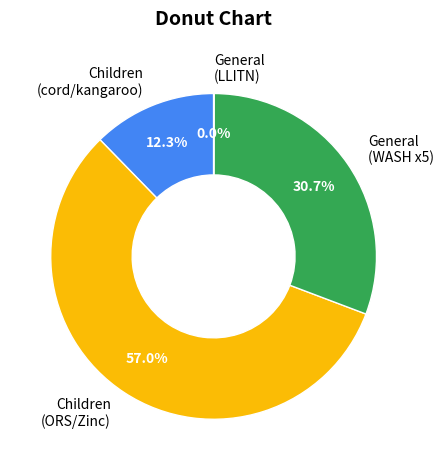

Between Children (ORS/Zinc) and General (WASH x5), which is larger?

Children (ORS/Zinc)